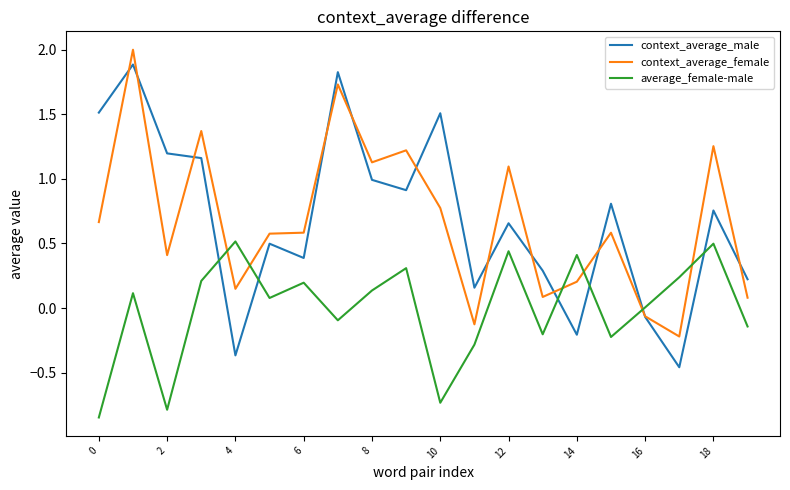

List the series in order of their peak value, highest first.

context_average_female, context_average_male, average_female-male